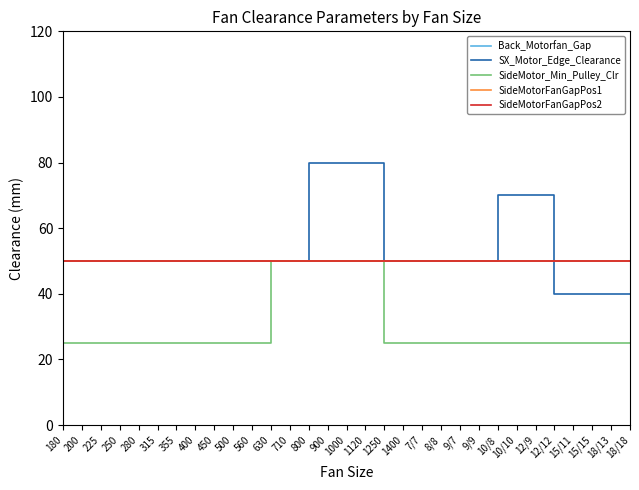

How many times do SX_Motor_Edge_Clearance and SideMotorFanGapPos1 cross each other?

1